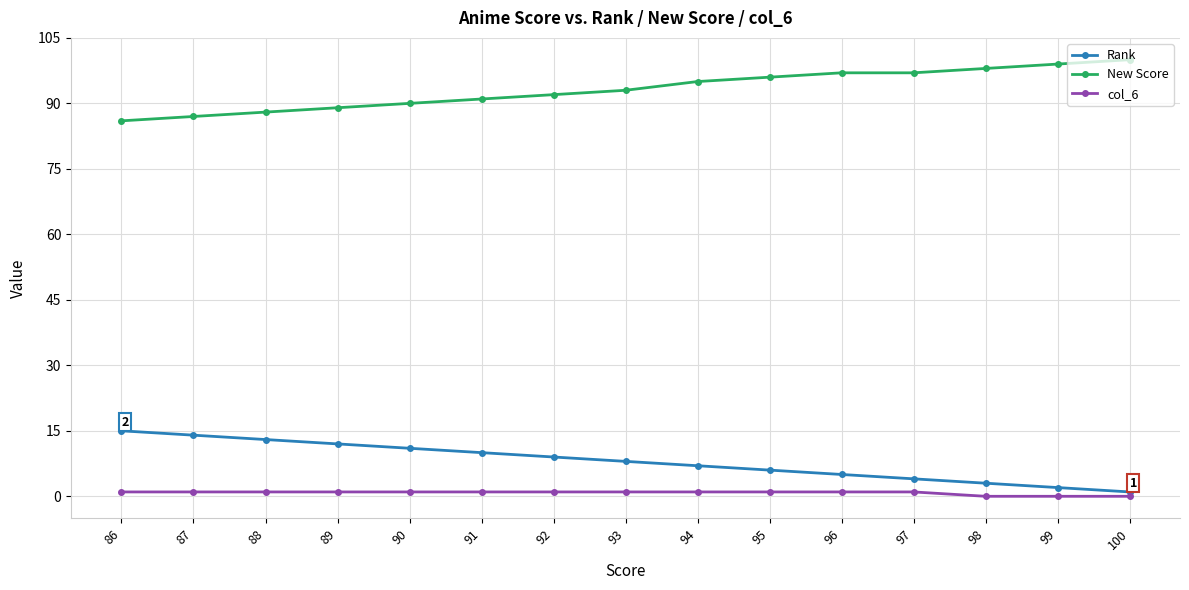

Is it true that Rank equals 2 at 95?

False